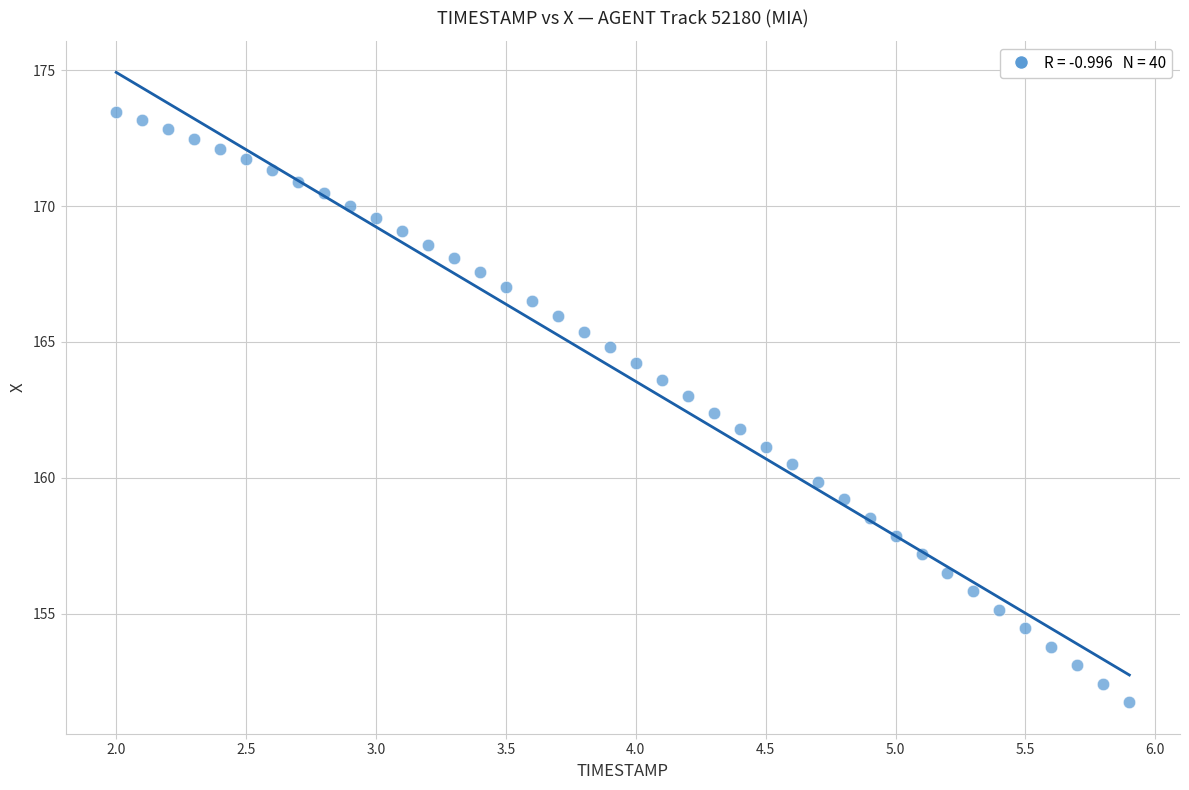

What is the range of X values (max minus min)?

3.9